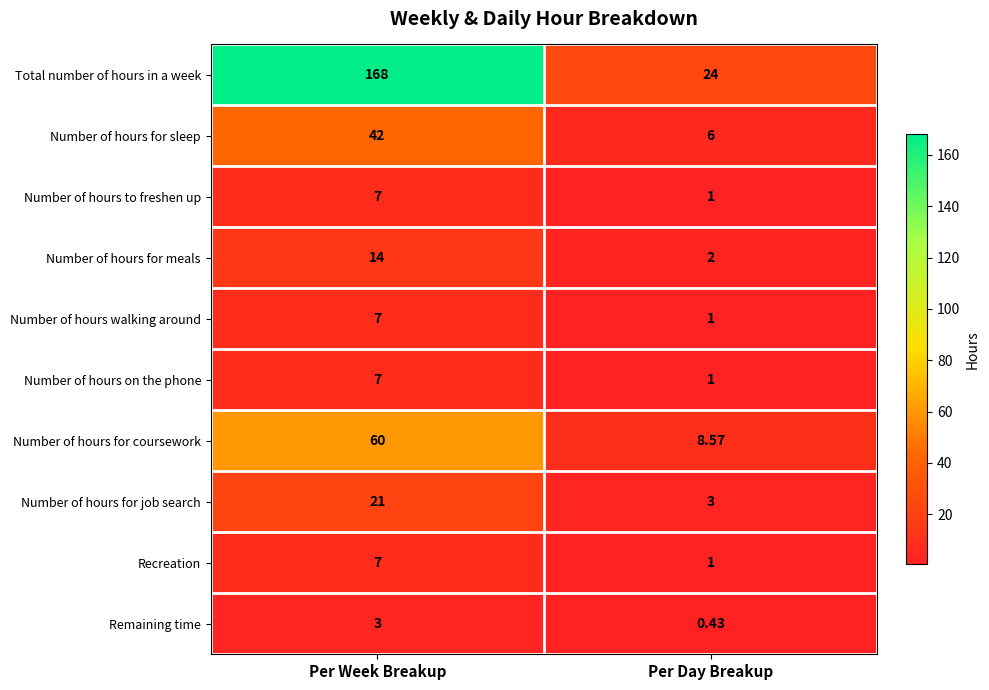

List the labels in order of Number of hours walking around value, smallest first.

Per Day Breakup, Per Week Breakup